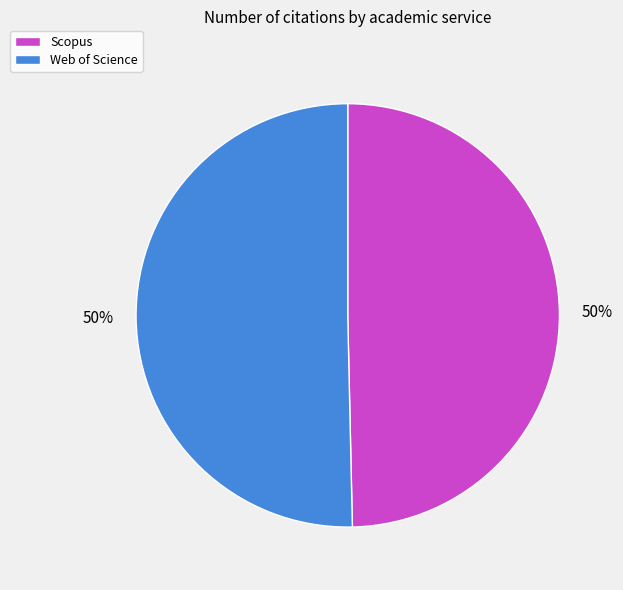

Is it true that Scopus is 60% of the pie?

False